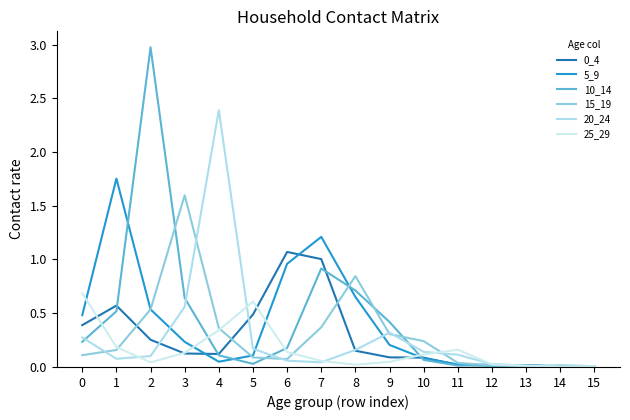

What is the maximum value for 20_24?

2.4